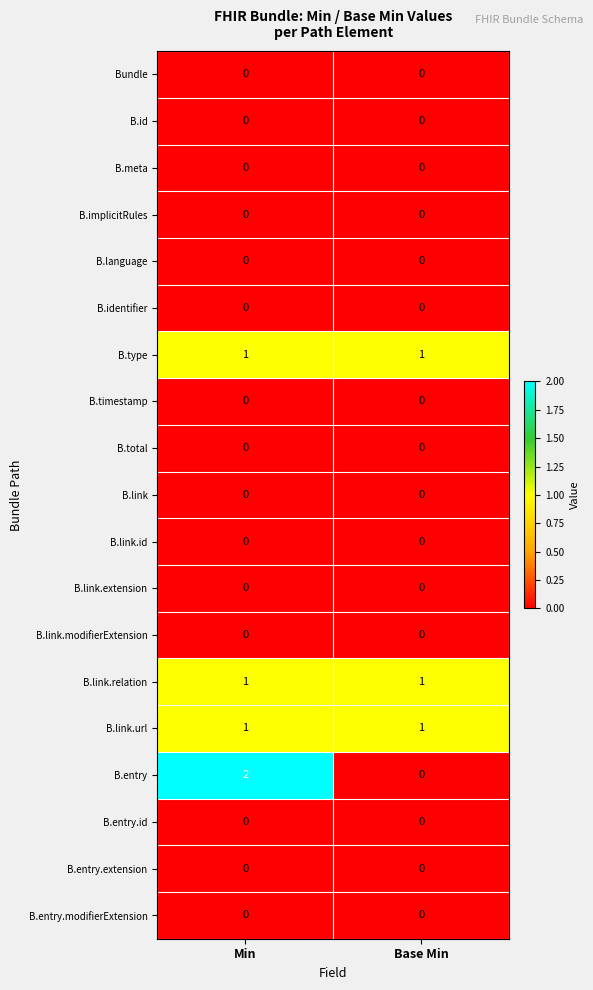

True or false: B.link.id has a value of 0 at Base Min.

True